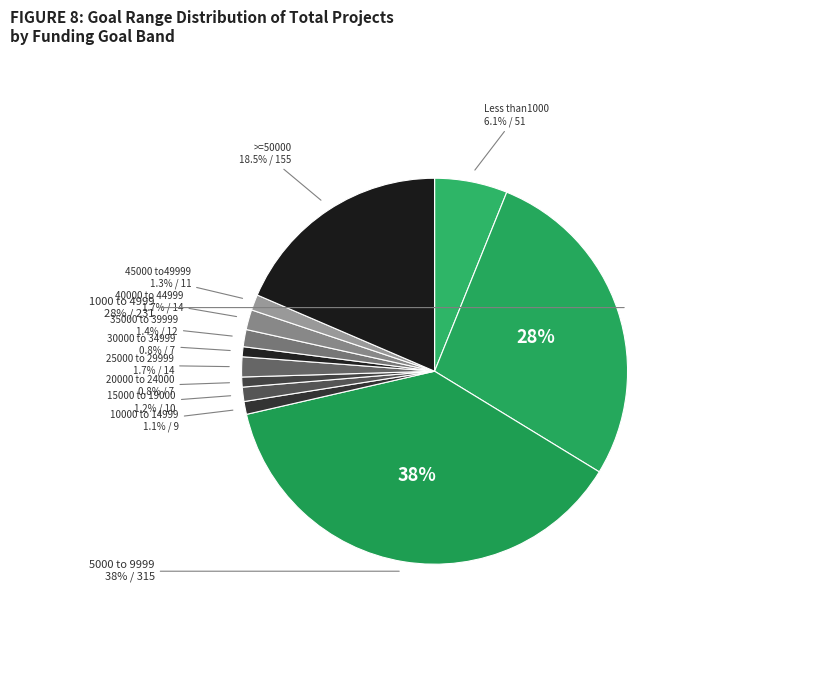

To the nearest percent, what is the average slice percentage?

8%